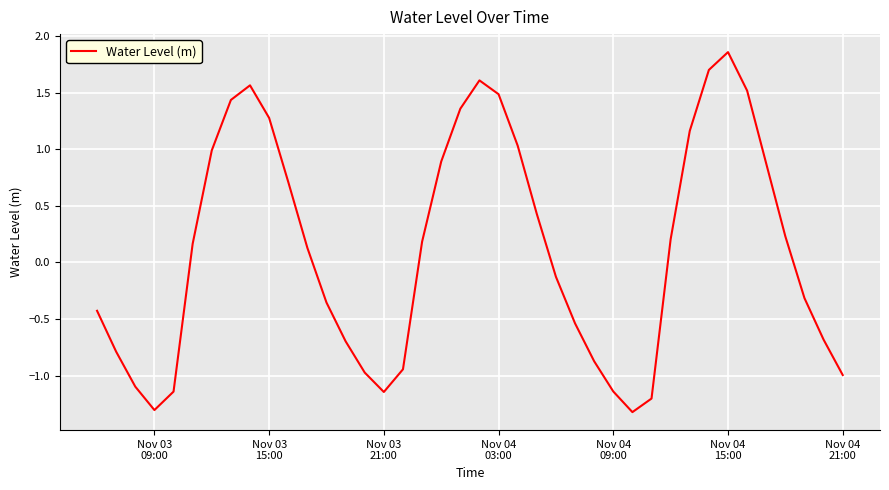

Is this an area chart (filled region under the line)?

No